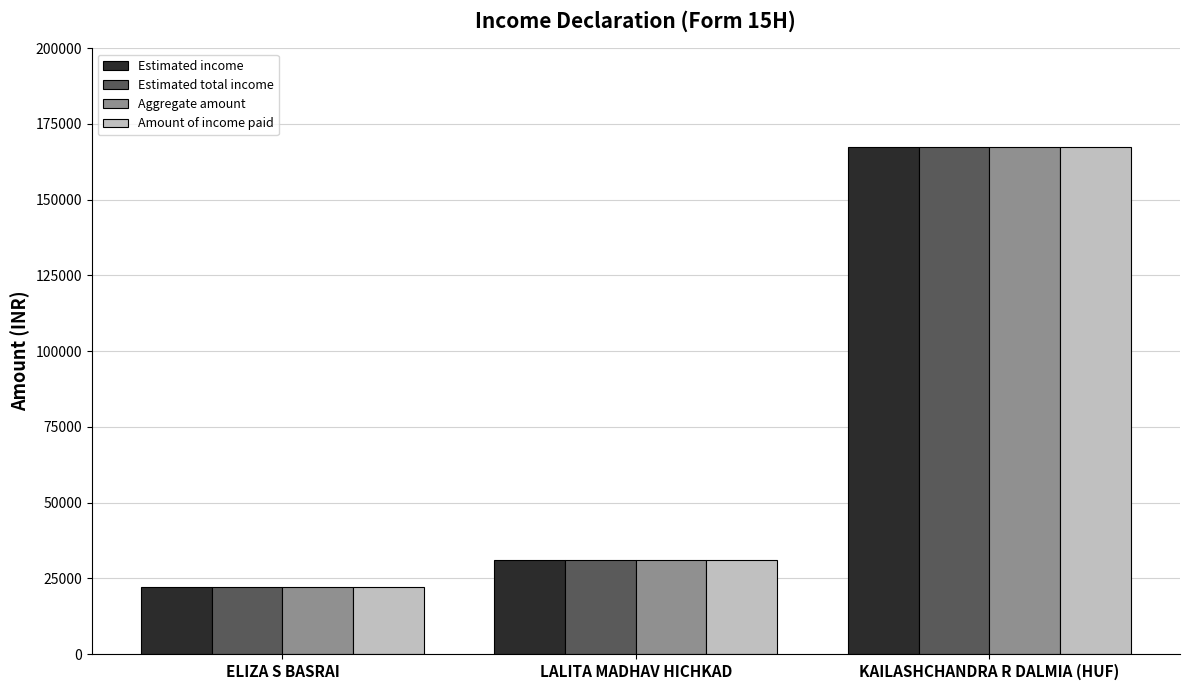

Where is Aggregate amount nearest to the value 94841?

LALITA MADHAV HICHKAD